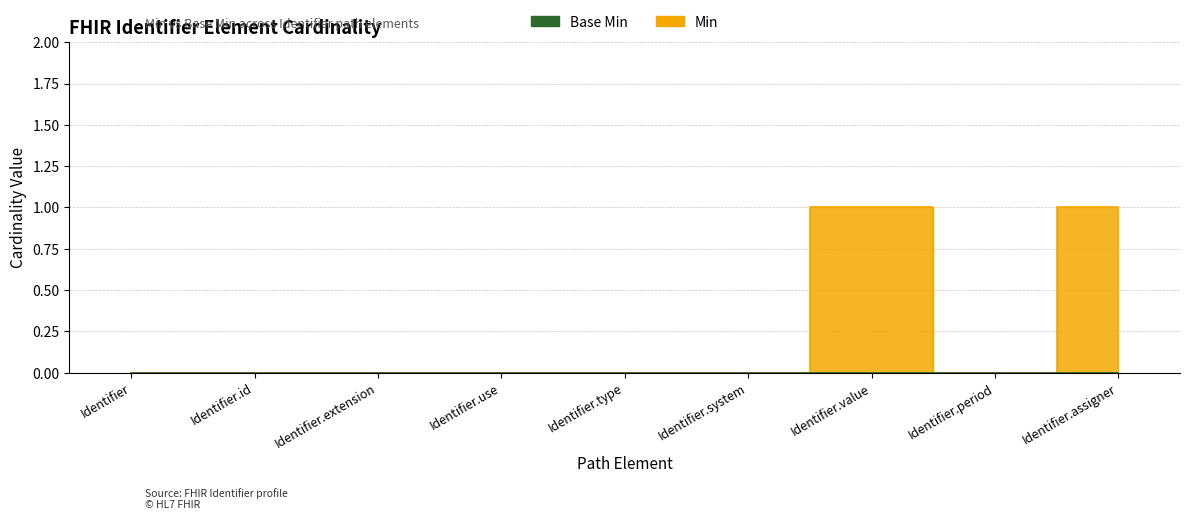

True or false: Min and Base Min cross at least once.

False